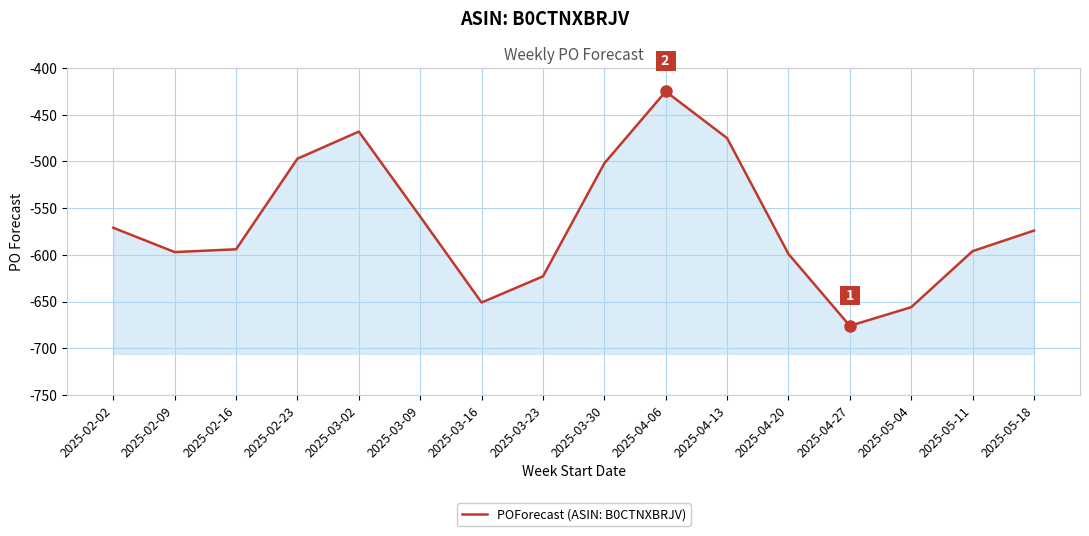

Rank the categories by value from lowest to highest.

2025-04-27, 2025-05-04, 2025-03-16, 2025-03-23, 2025-04-20, 2025-02-09, 2025-05-11, 2025-02-16, 2025-05-18, 2025-02-02, 2025-03-09, 2025-03-30, 2025-02-23, 2025-04-13, 2025-03-02, 2025-04-06